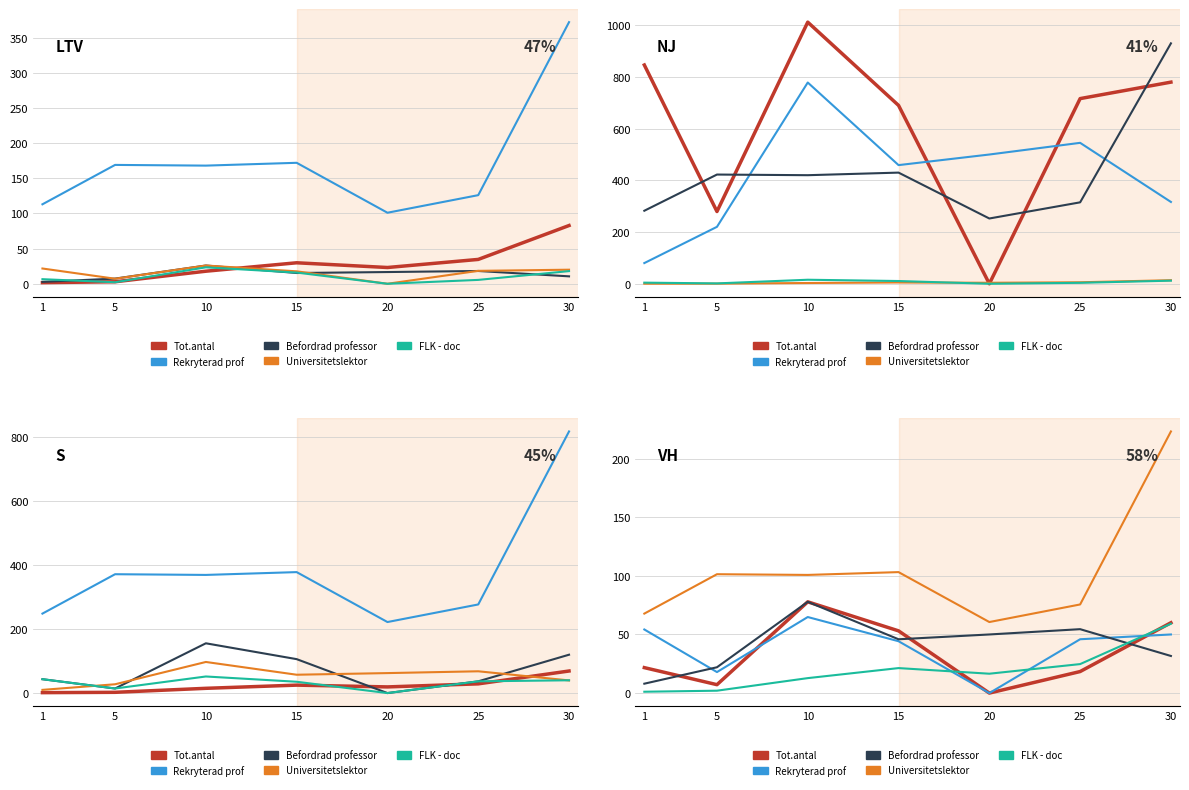

What is the difference between the Befordrad professor values at 10 and 1?

69.8